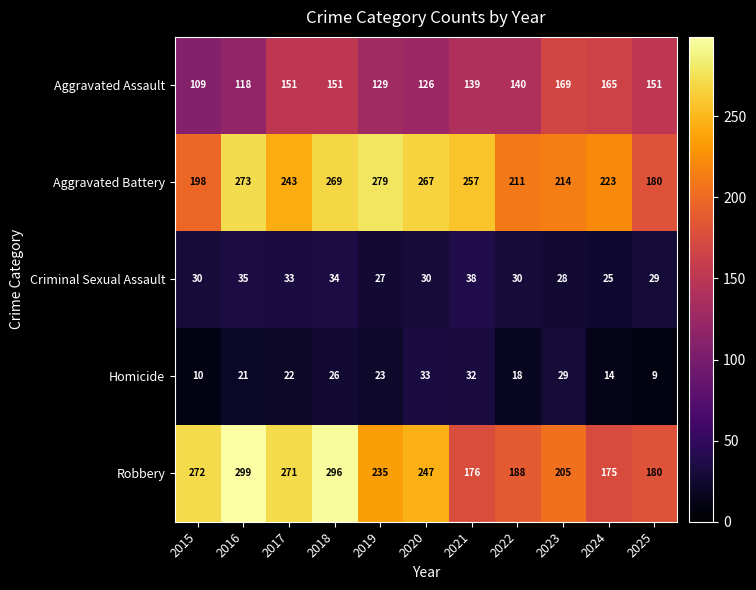

What is the minimum value shown in the chart?

9